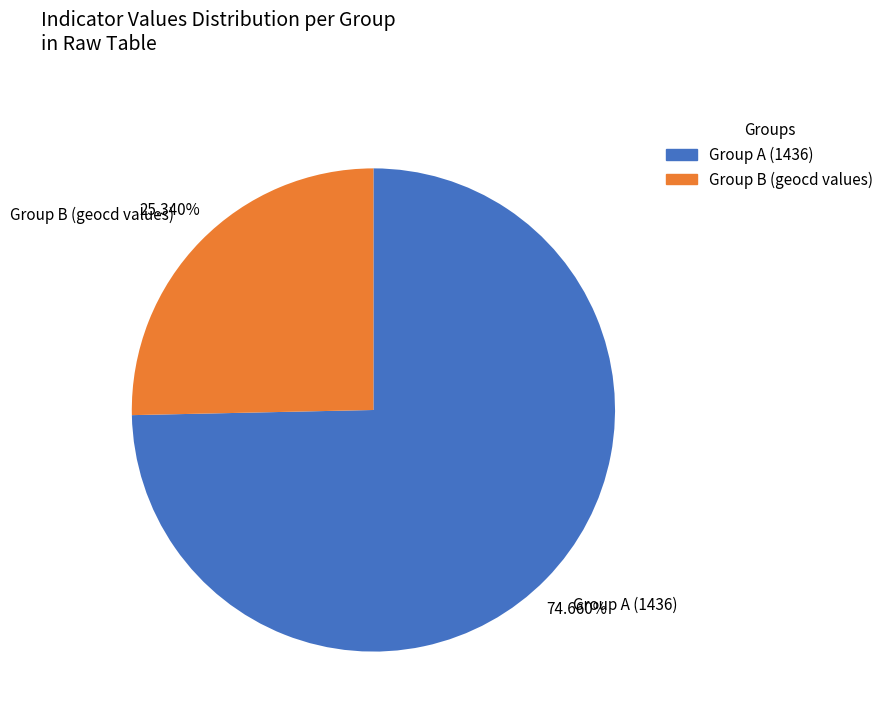

Does Group A (1436) represent more than half of the total?

Yes